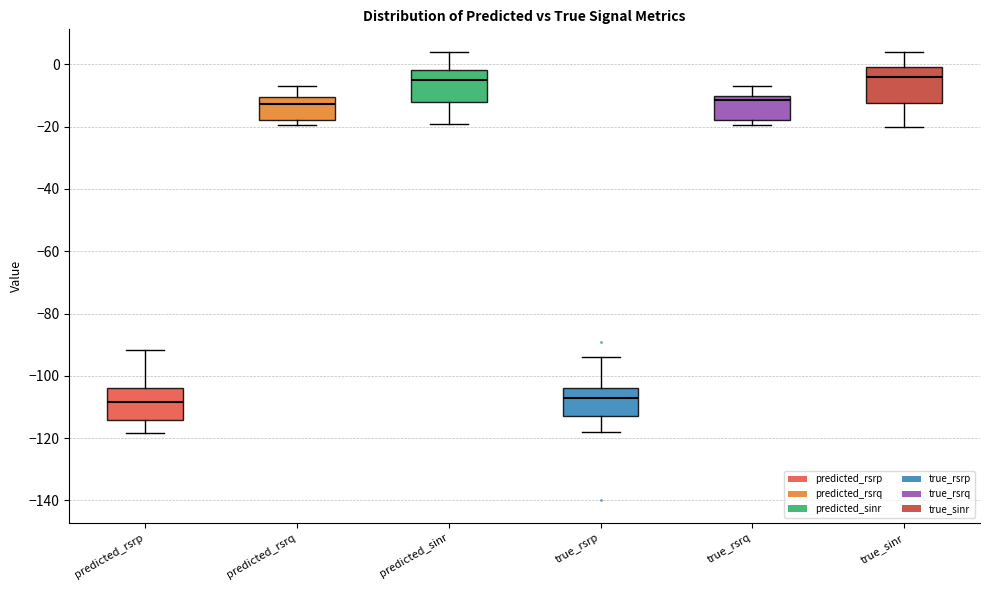

Reading left to right, read every box against the y-axis: the position of its median line, the range the box covers, and the ends of its whiskers. The values are not printed on the chart, so give them approximately, as read against the axis.

predicted_rsrp: median -108, box -114 to -104, whiskers -118 to -92
predicted_rsrq: median -12, box -18 to -10, whiskers -20 to -8
predicted_sinr: median -6, box -12 to -2, whiskers -20 to 4
true_rsrp: median -106, box -112 to -104, whiskers -118 to -94
true_rsrq: median -12, box -18 to -10, whiskers -20 to -6
true_sinr: median -4, box -12 to 0, whiskers -20 to 4